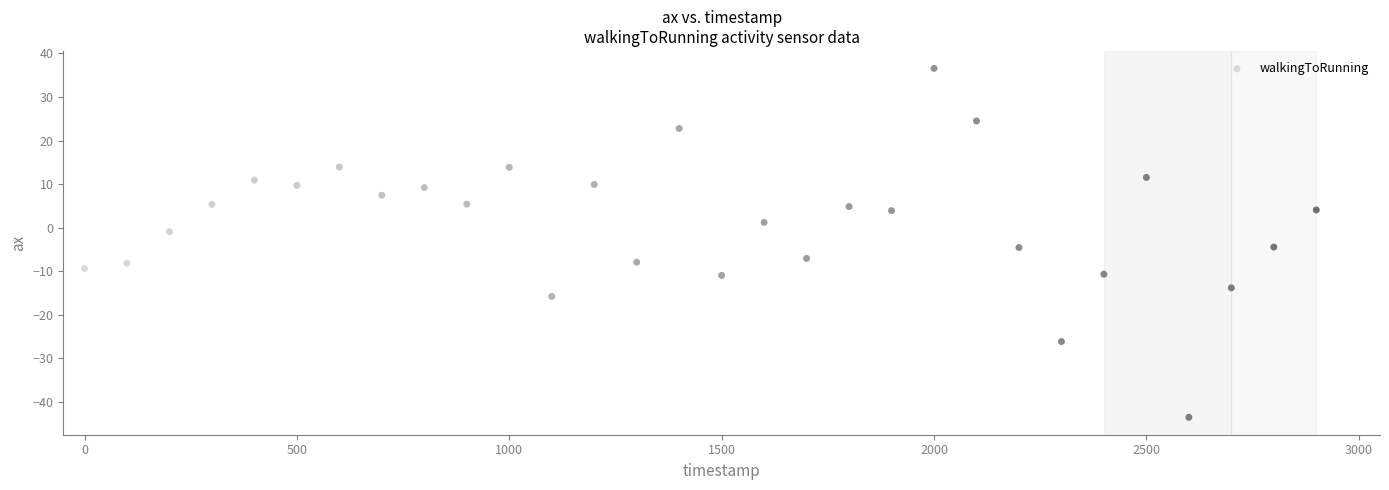

What is the range of X values (max minus min)?

2900.0